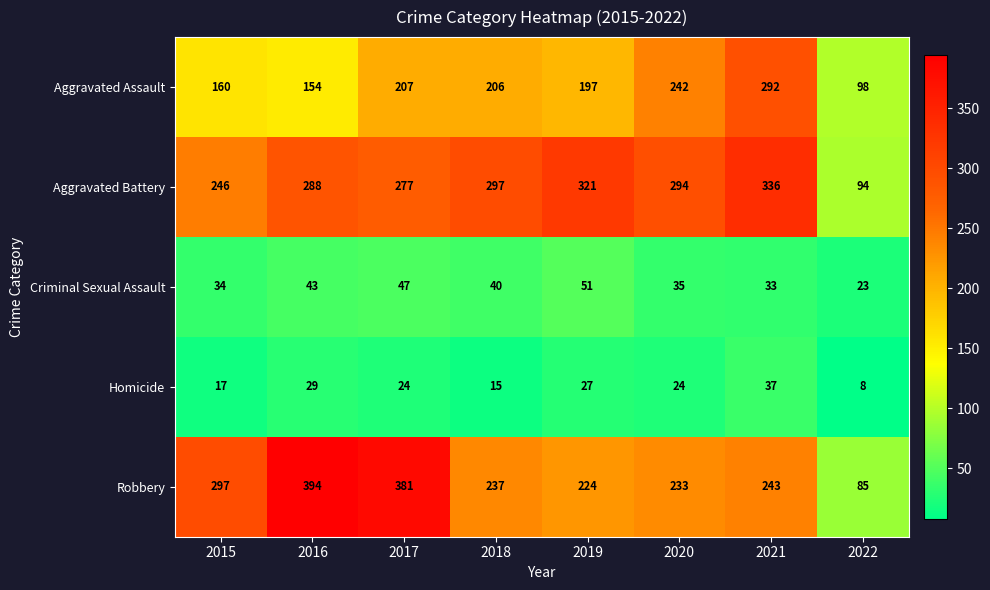

Which series changed the most between 2015 and 2017?

Robbery